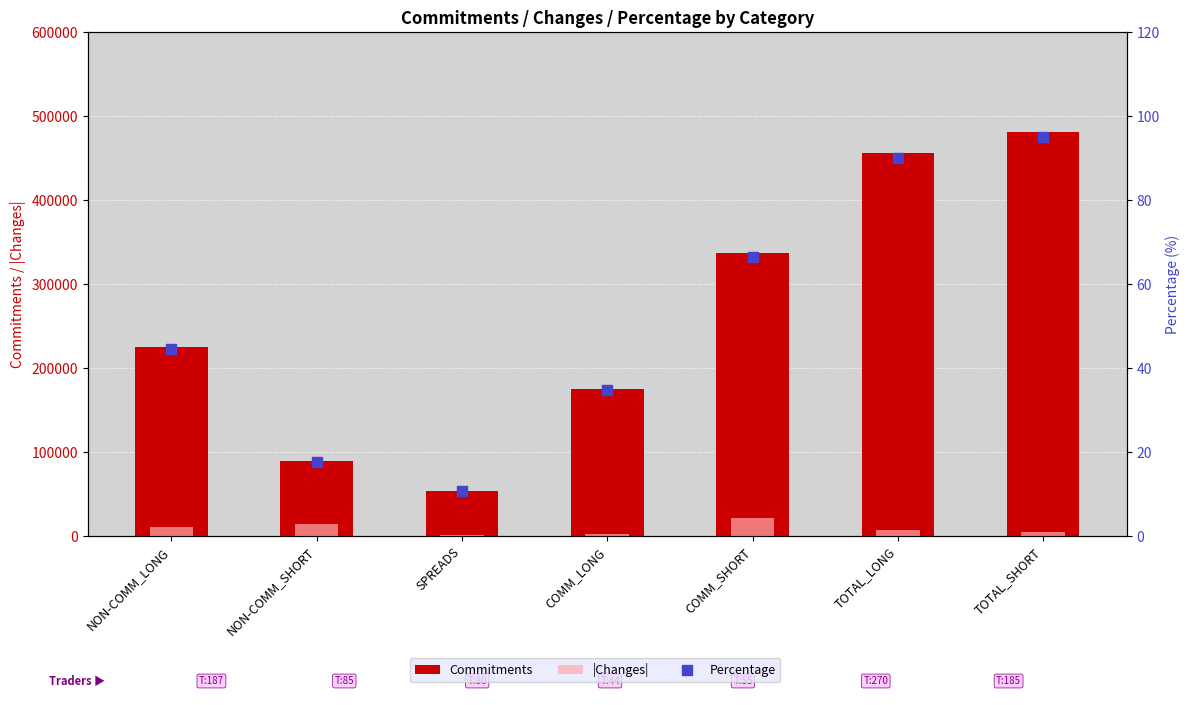

Which series has the largest total across all categories?

Commitments